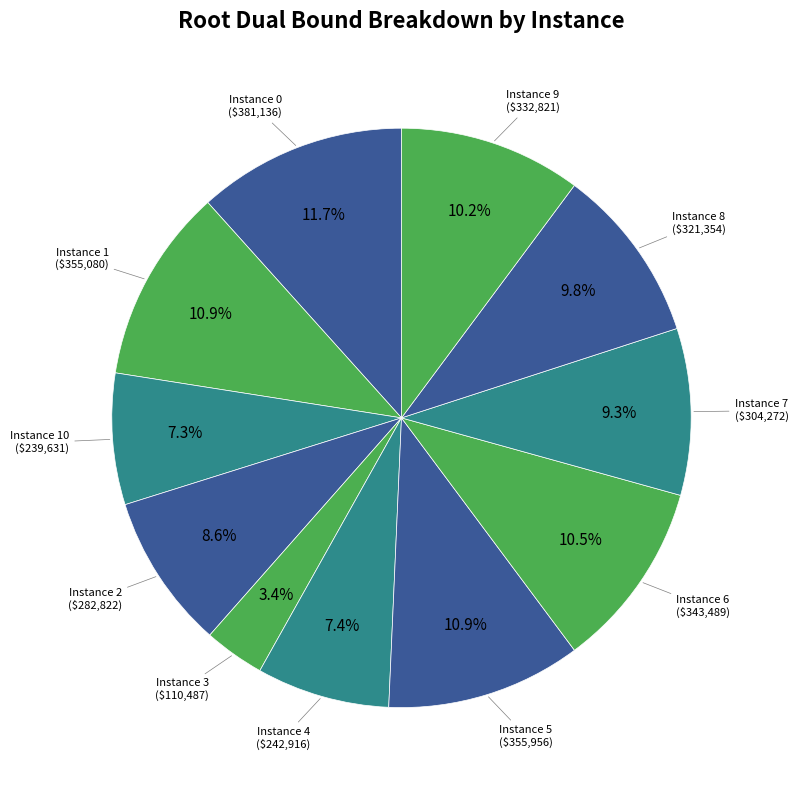

Which slice is the smallest?

3